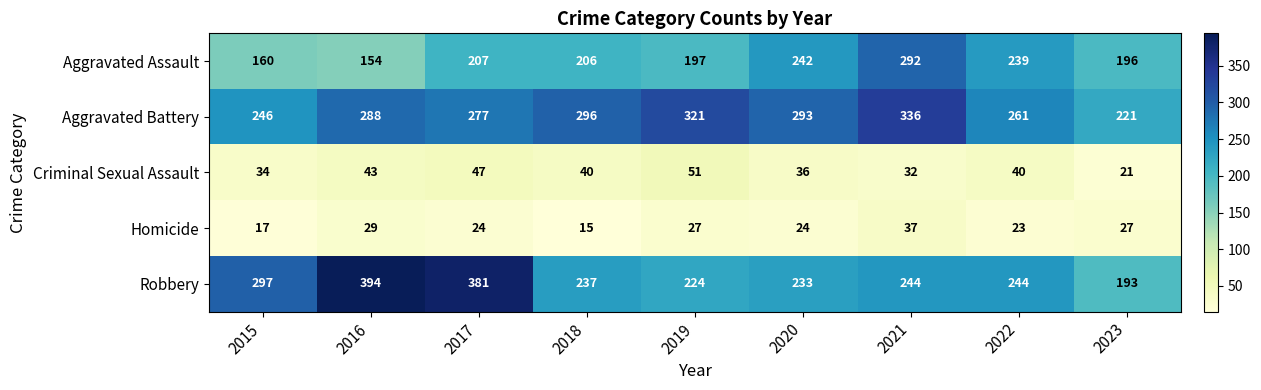

What is the difference between the second highest and minimum values in the Robbery series?

188